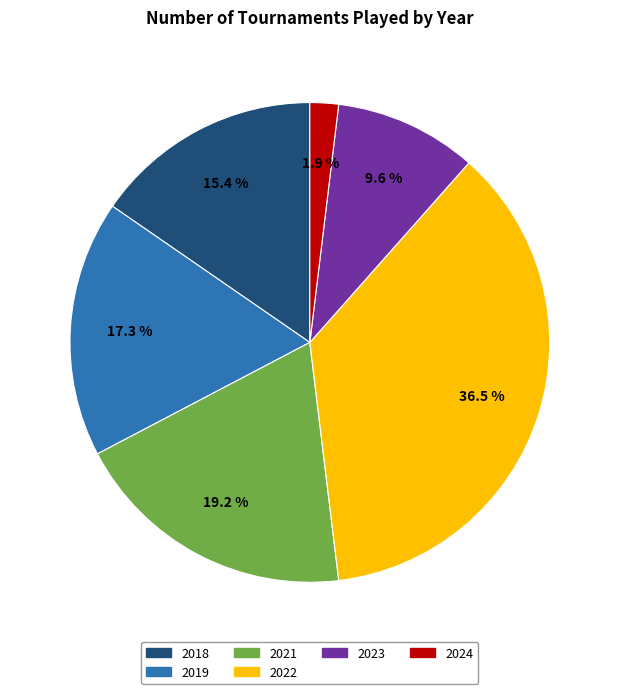

Is there a majority slice in this chart?

No